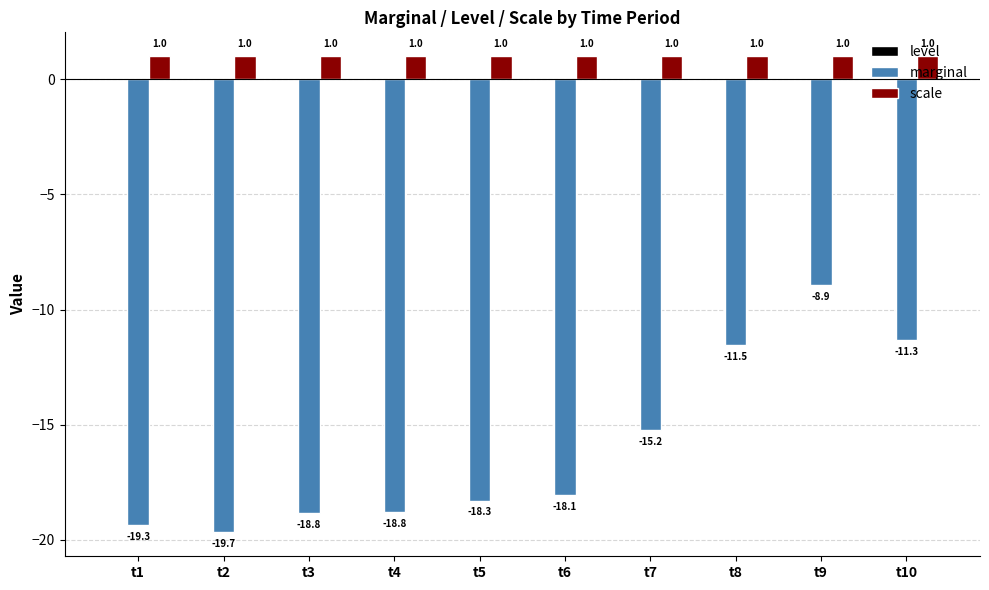

List the series in order of their peak value, highest first.

scale, marginal